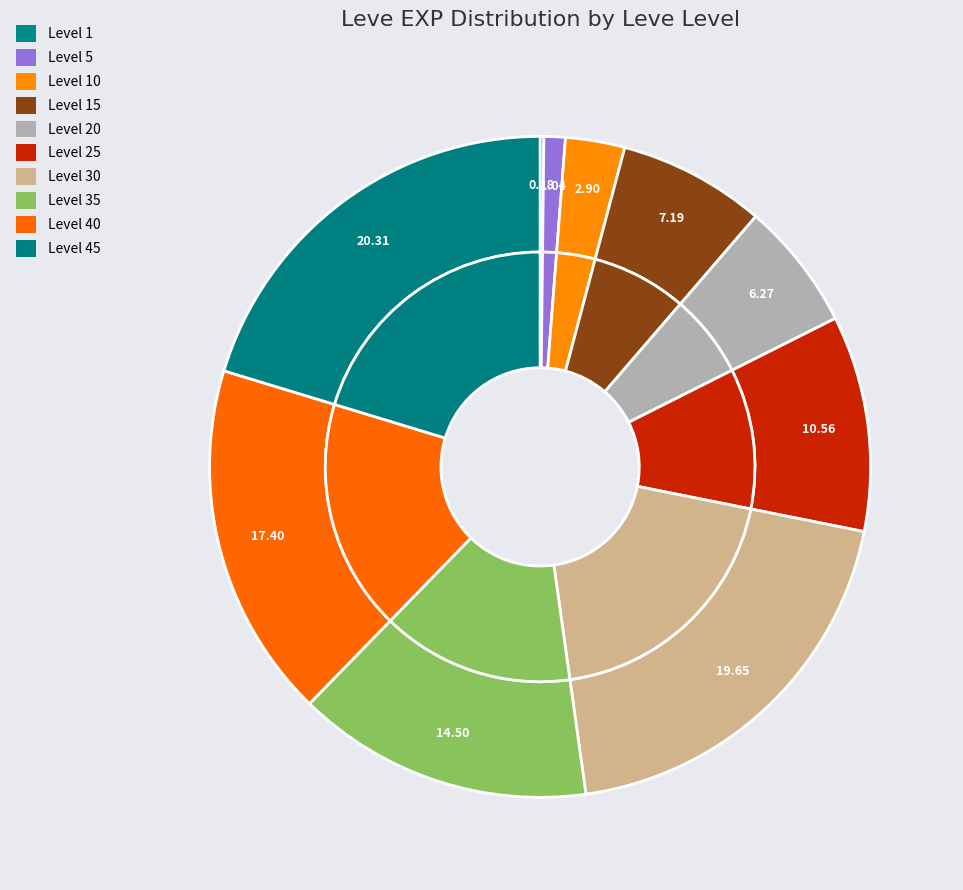

Between Leve Level 10 and Leve Level 25, which is larger?

Leve Level 25